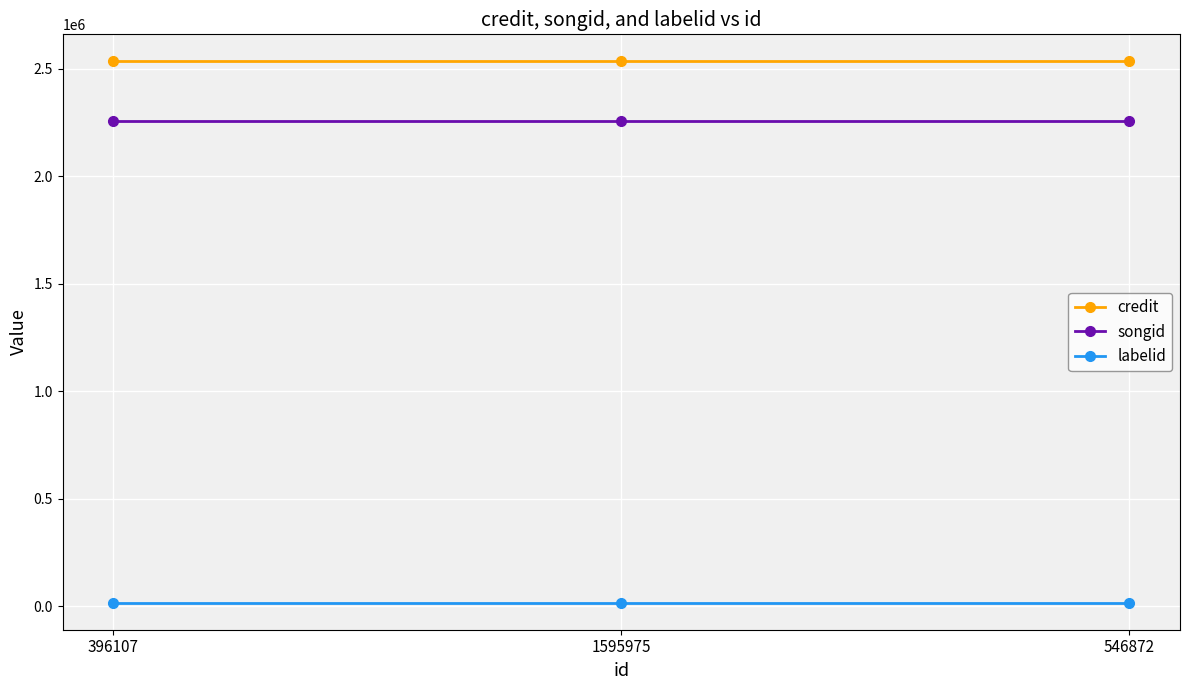

What is the greatest value displayed?

2535096